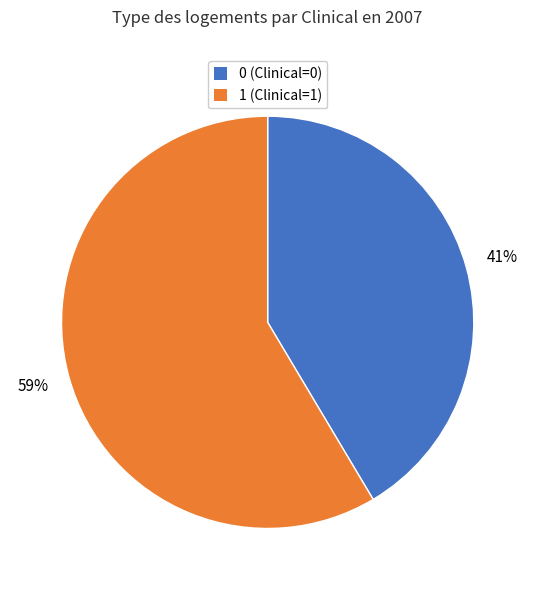

Is 0 the majority of the pie?

No